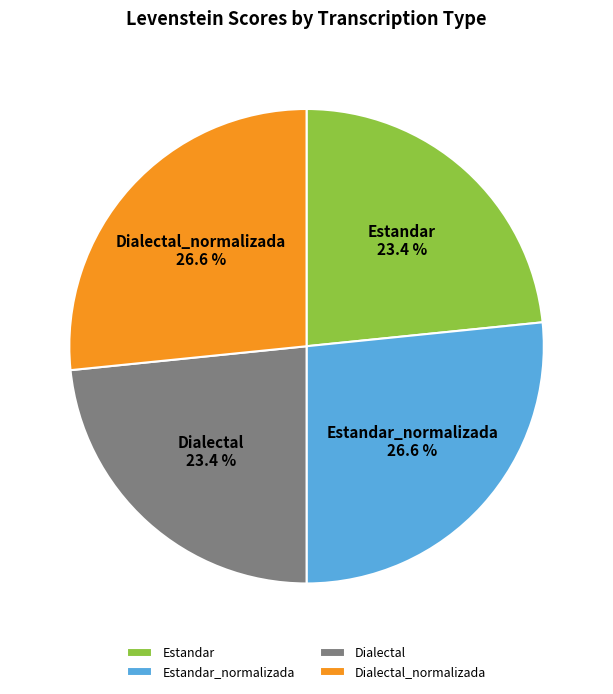

True or false: Estandar_normalizada accounts for 27% of the total.

True